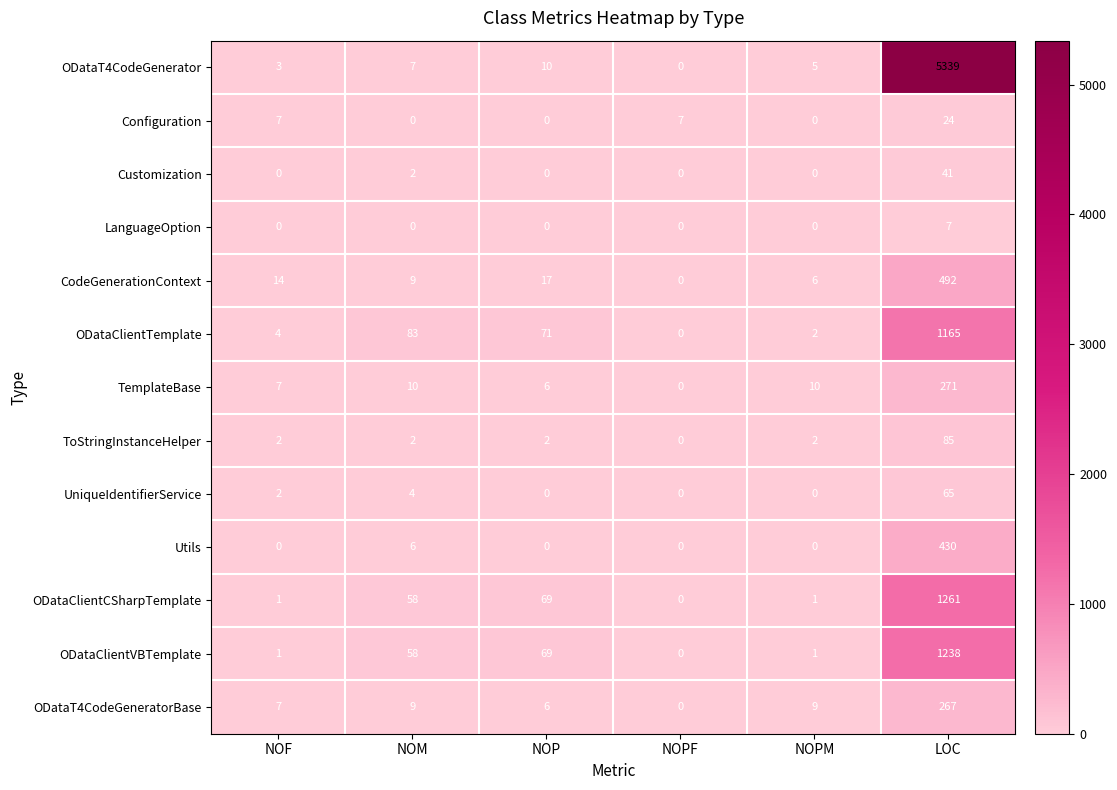

What is the maximum value shown in the chart?

5339